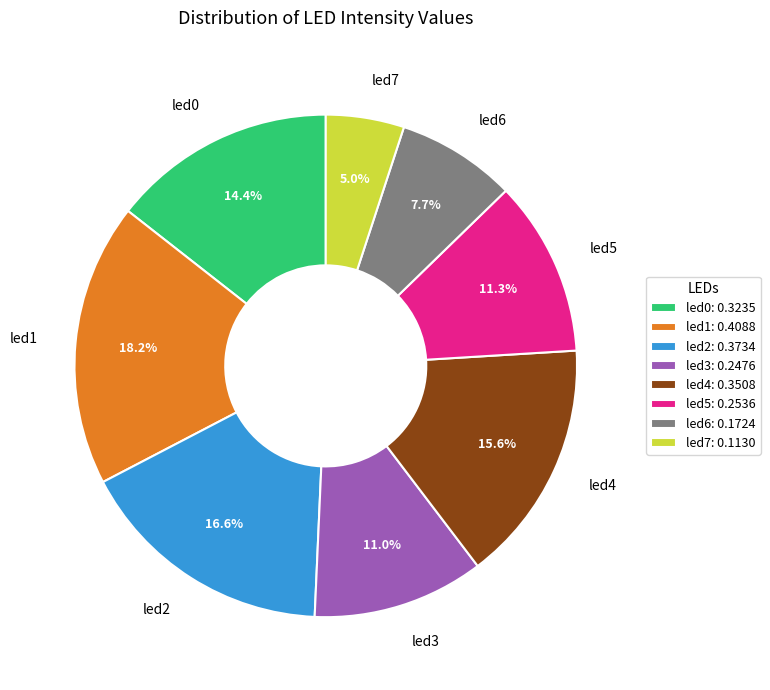

What is the total percentage of led2 and led0?

31.1%